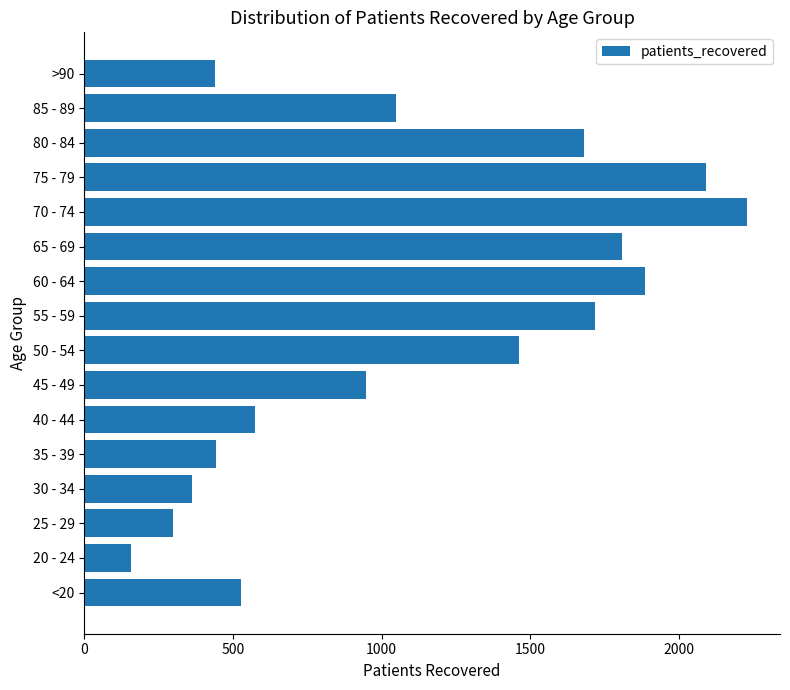

Is it true that the value at 55 - 59 is 898?

False